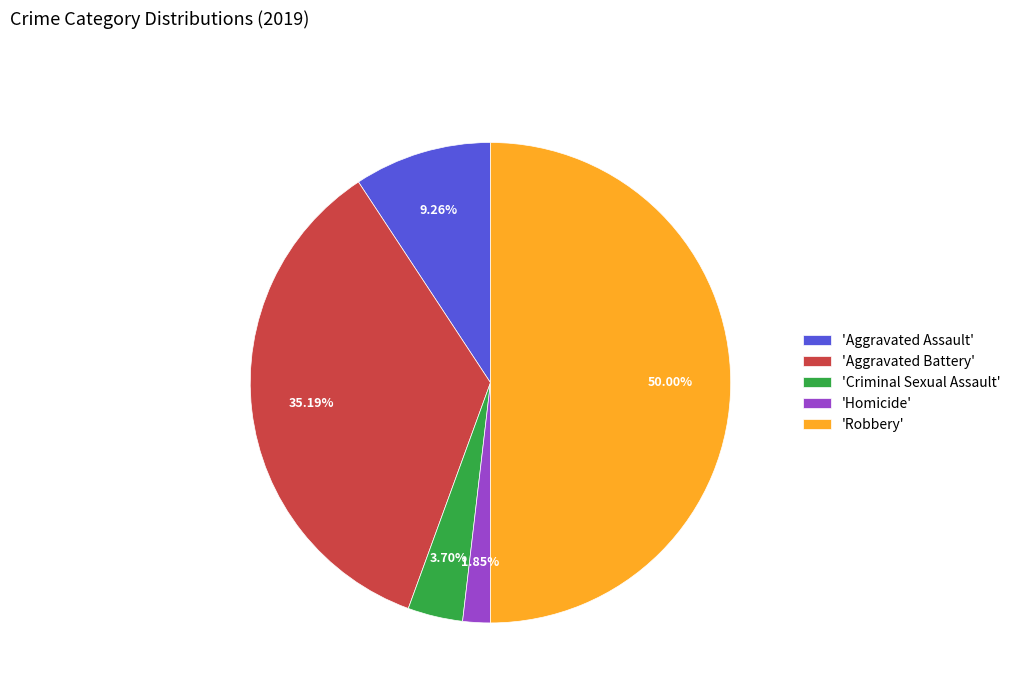

Which has a higher value, 'Aggravated Battery' or 'Robbery'?

'Robbery'